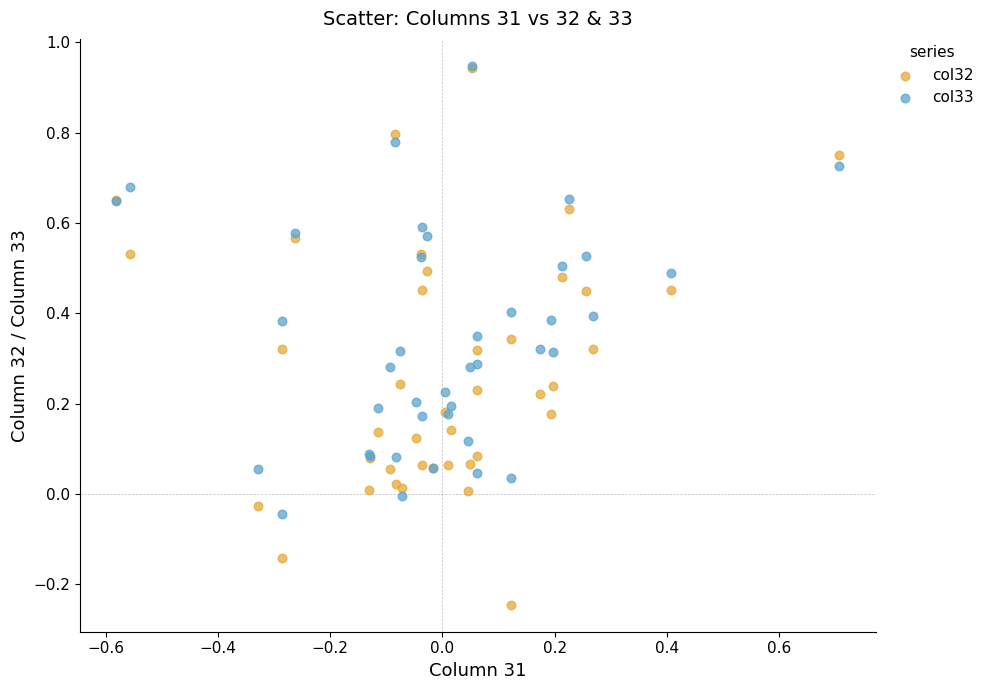

What are all the series names shown in the legend?

col32, col33